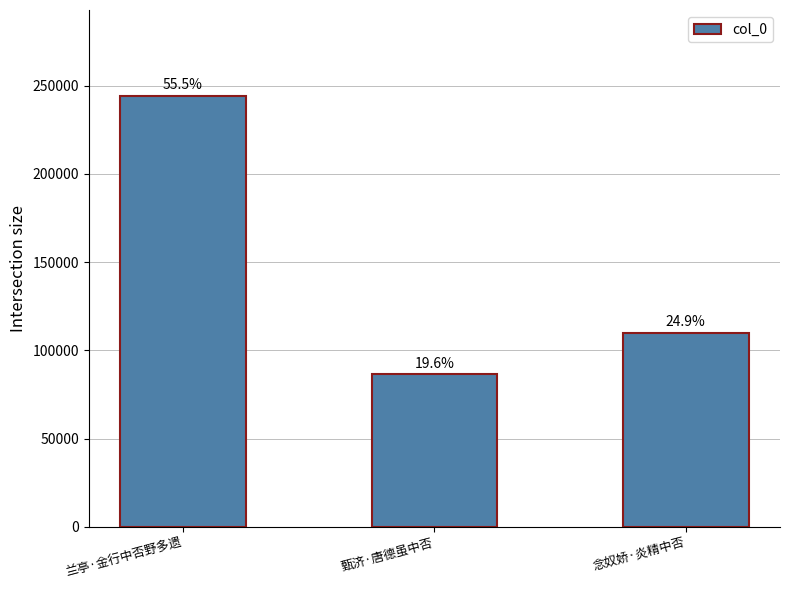

Are the bars grouped side by side (vs. stacked)?

No